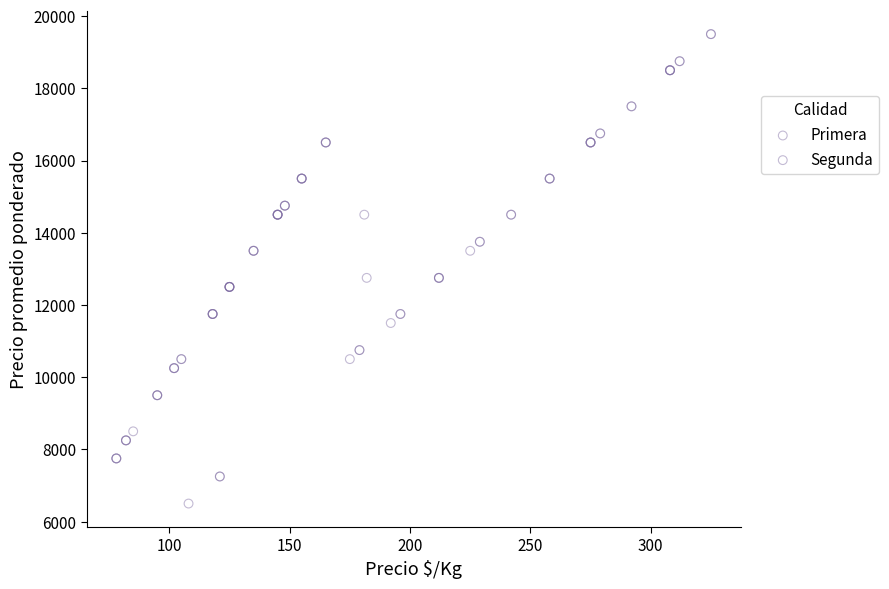

Which series reaches the minimum Y coordinate?

Primera